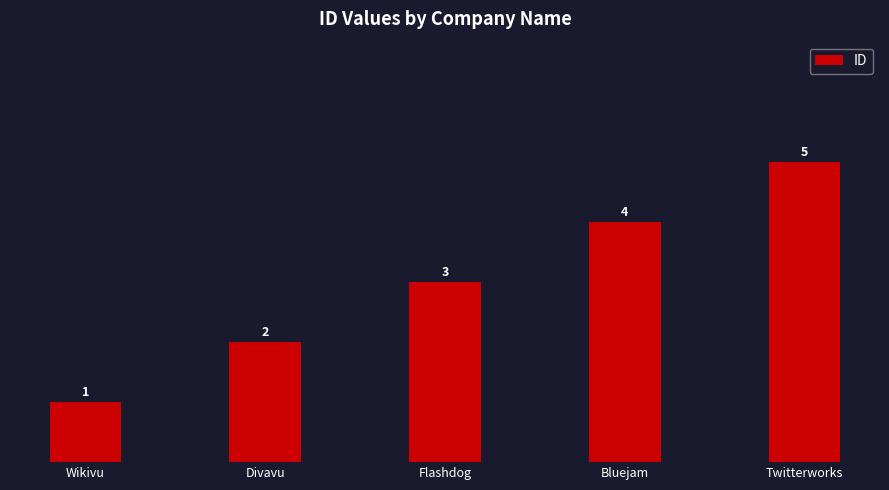

List the labels in order of value, smallest first.

Wikivu, Divavu, Flashdog, Bluejam, Twitterworks